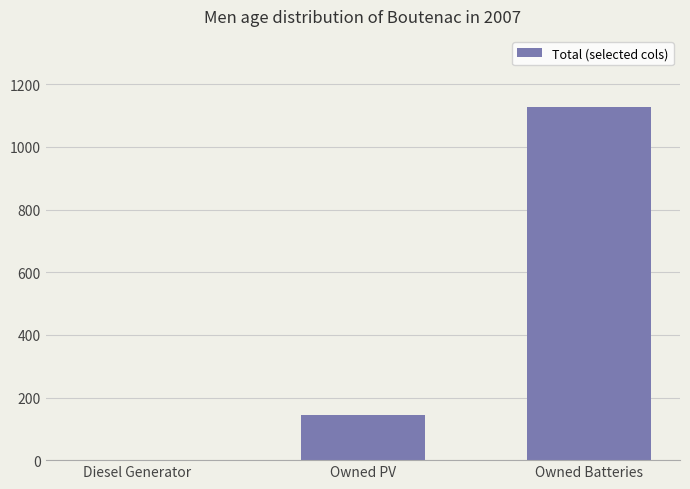

Is it true that the value at Diesel Generator is 349?

False